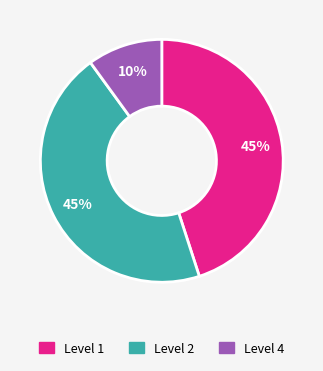

Is there a majority slice in this chart?

No